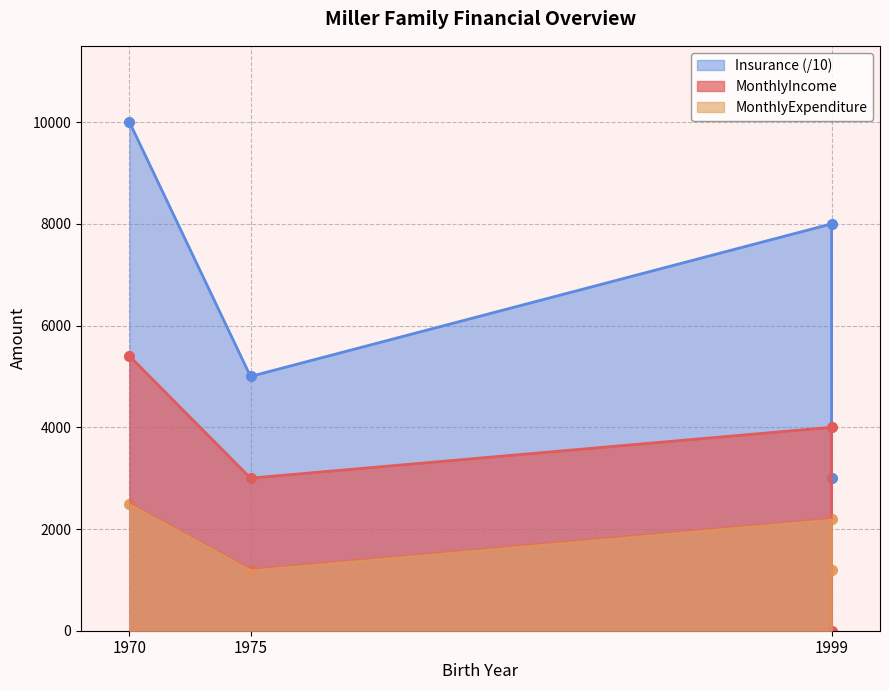

What is the difference between the maximum and minimum values in the MonthlyExpenditure series?

1300